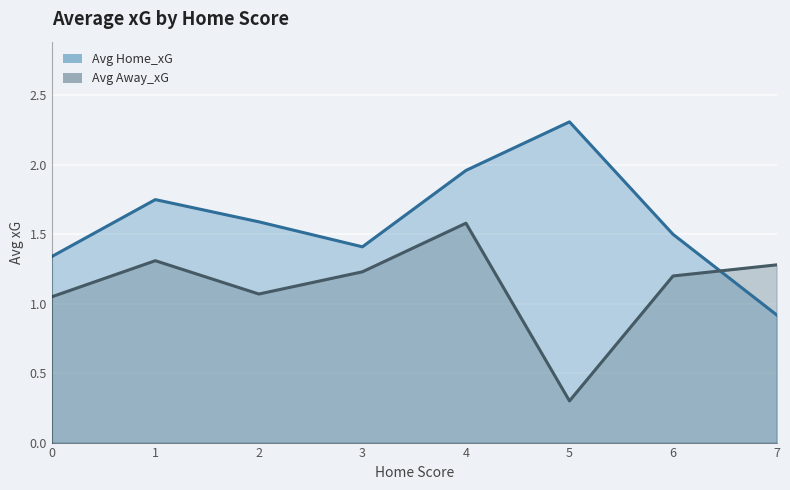

What is the minimum value for Avg Away_xG?

0.3